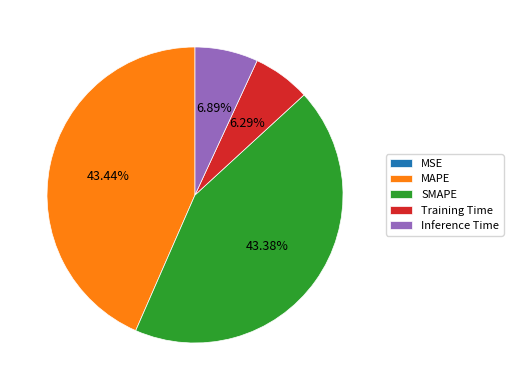

To the nearest percent, what is the difference between the Inference Time and Training Time slice percentages?

1%